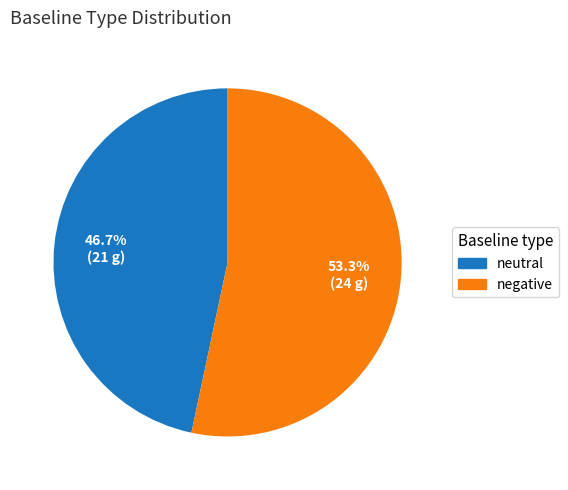

Which category accounts for the majority?

negative